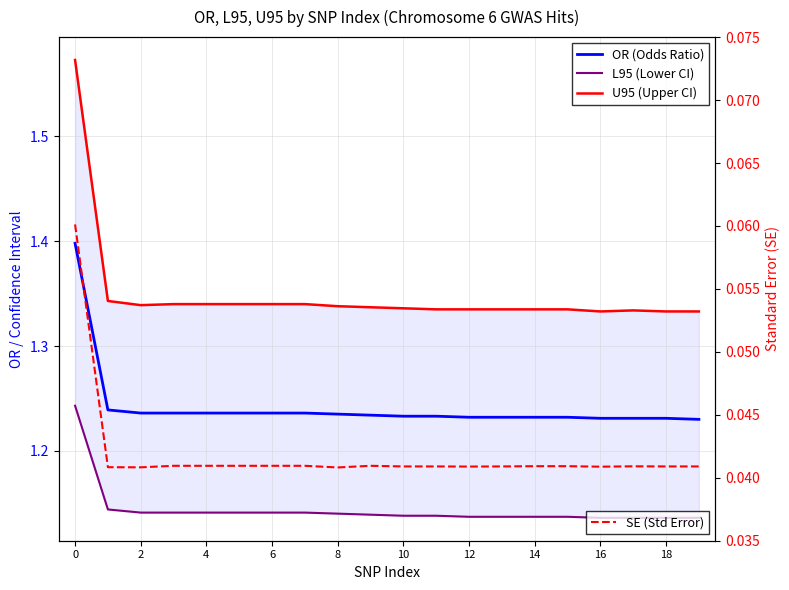

What value does the OR (Odds Ratio) series have at 10?

1.2